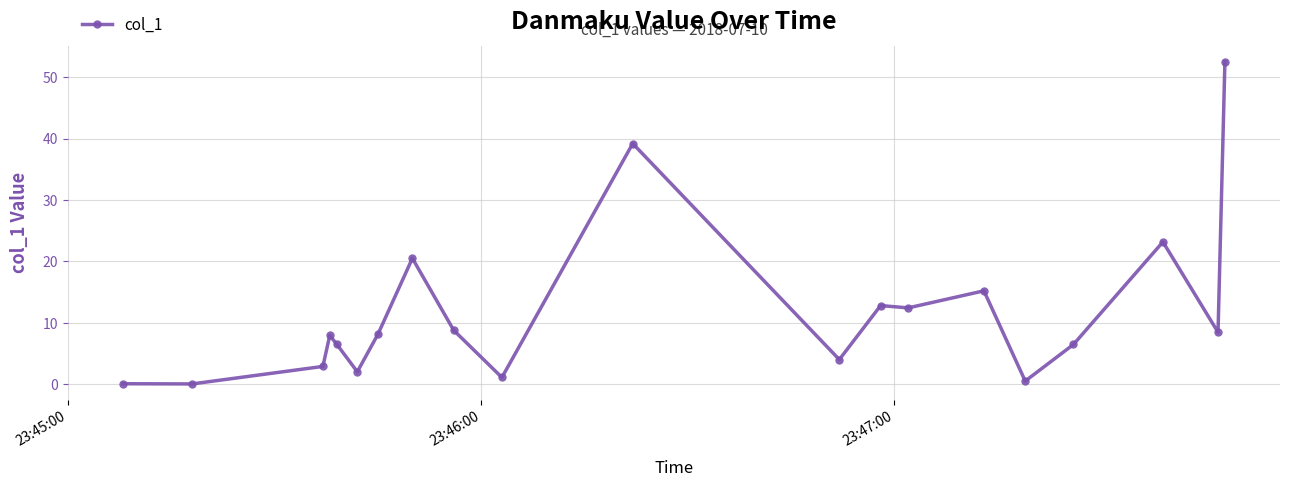

True or false: the data has more than 2 interior local peaks.

True